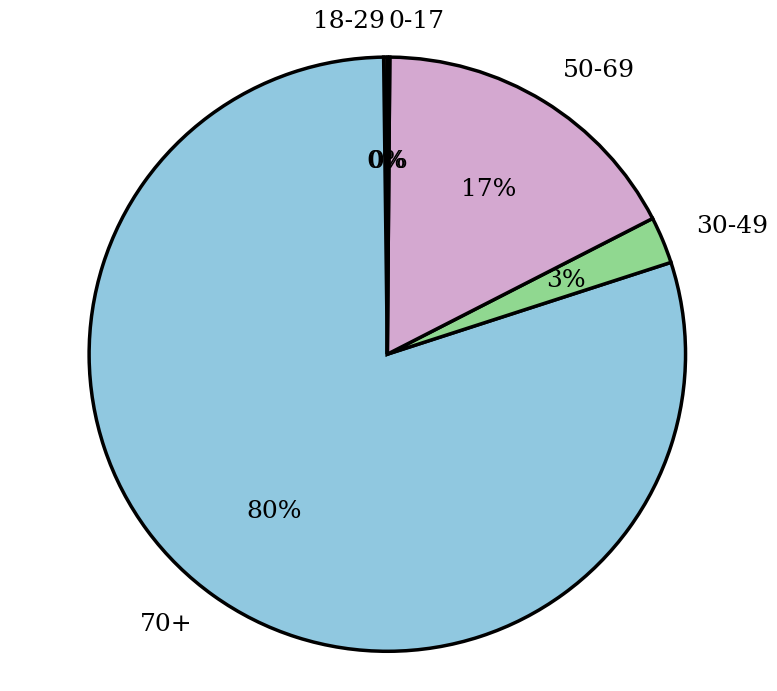

To the nearest percent, what is the difference between the largest and smallest slice percentages?

80%